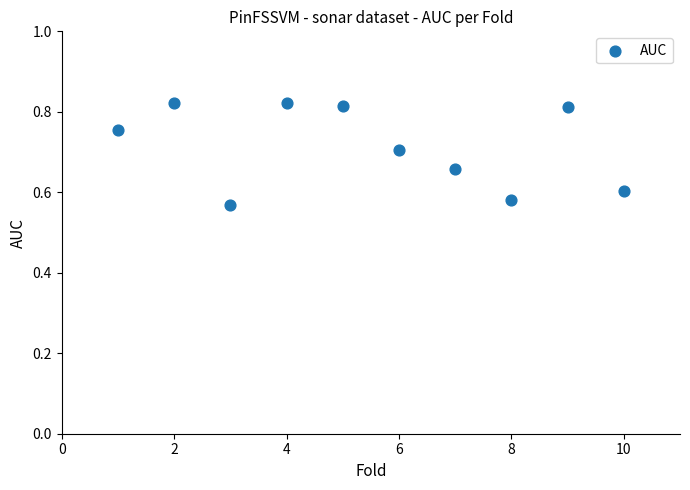

What is the average X value?

5.5